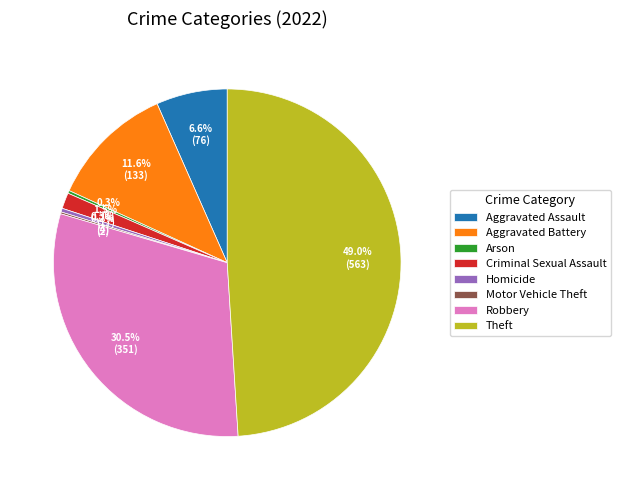

Which has a higher value, Criminal Sexual Assault or Aggravated Battery?

Aggravated Battery